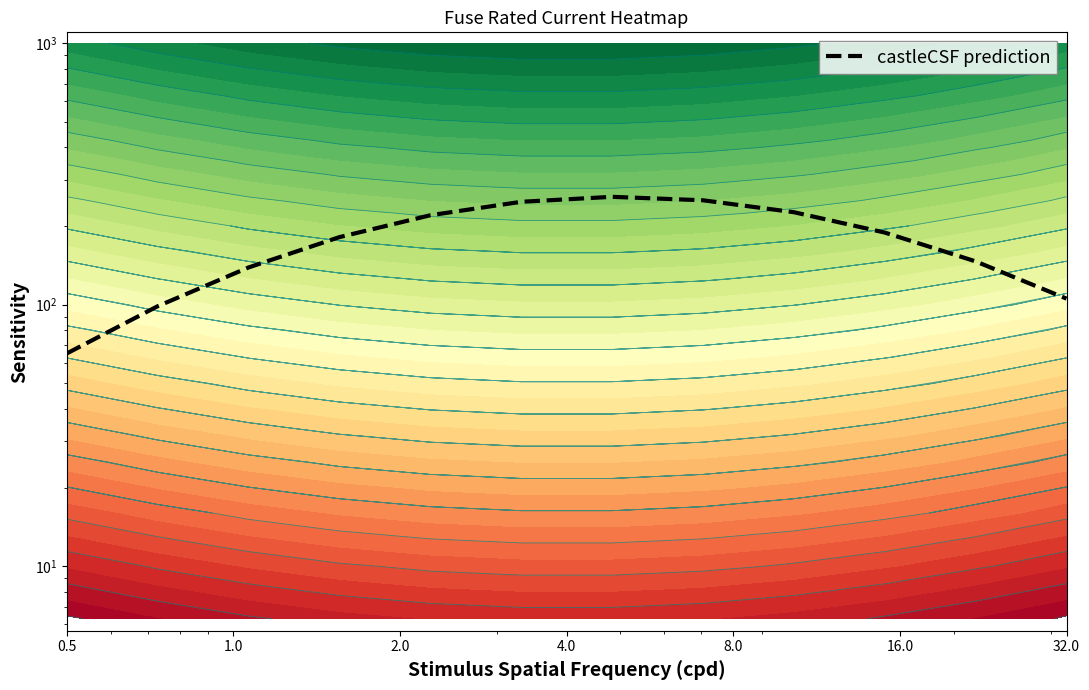

Reading left to right, what are all the values shown in this chart?

65.1	98.7	138.8	181.3	219.8	247.4	258.5	250.8	225.8	188.8	146.5	105.5